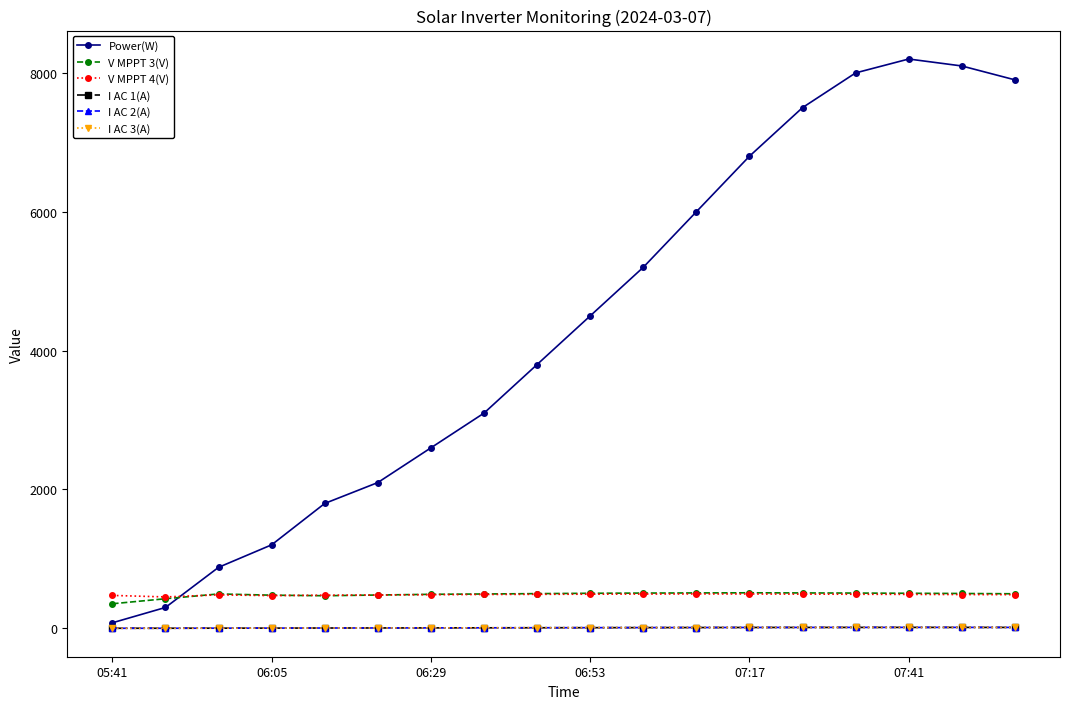

How many lines are shown in the chart?

6